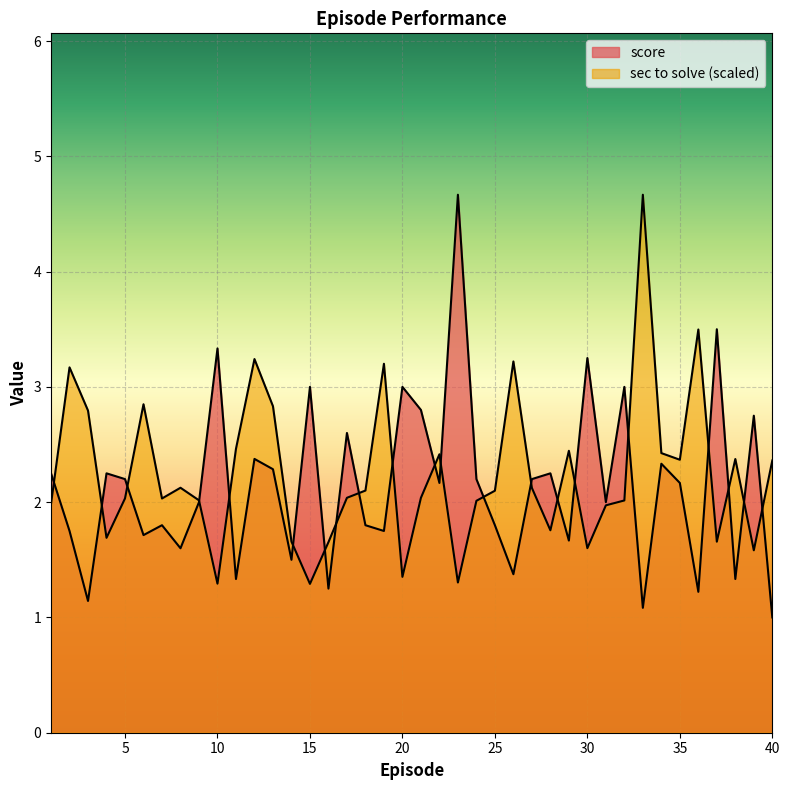

Is it true that sec to solve equals 2.4 at 40?

True